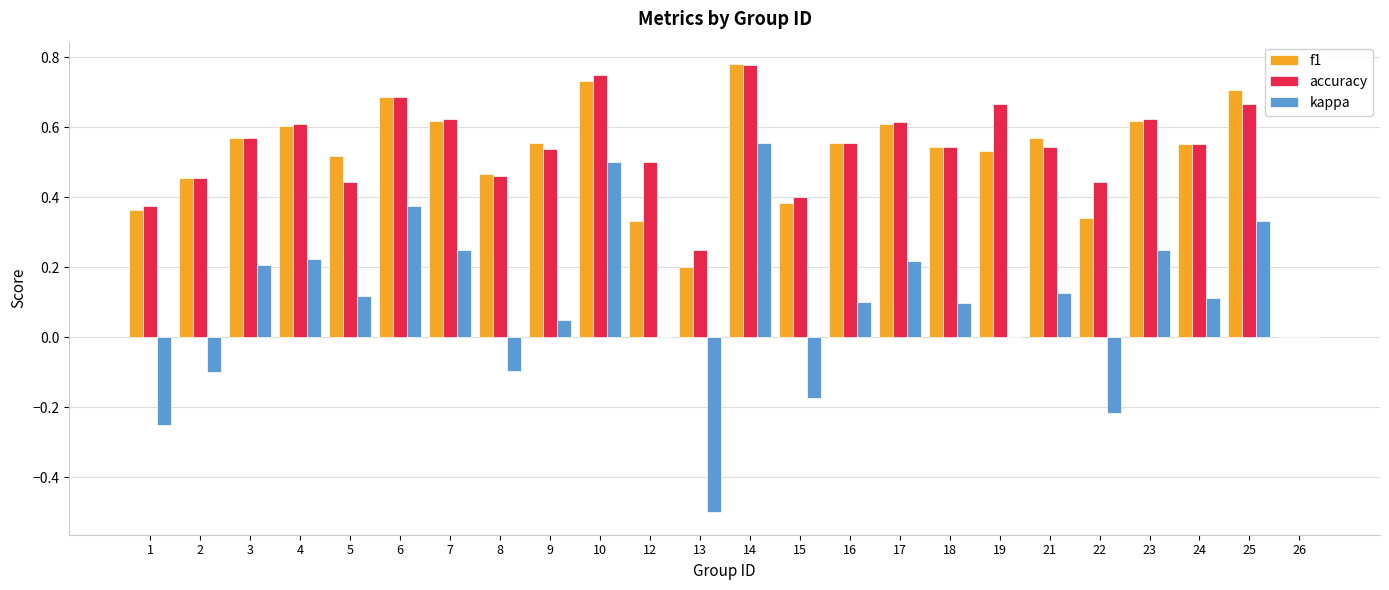

Is the value of f1 at 18 greater than the value of accuracy at 25?

No